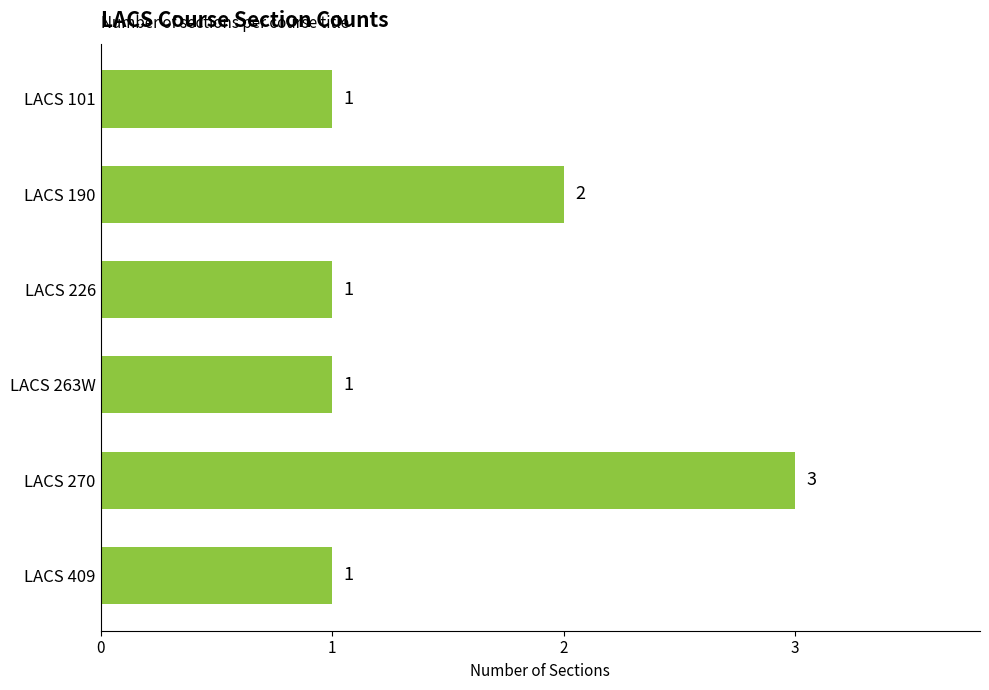

What is the ratio of the value at LACS 101 to the value at LACS 263W?

1.0